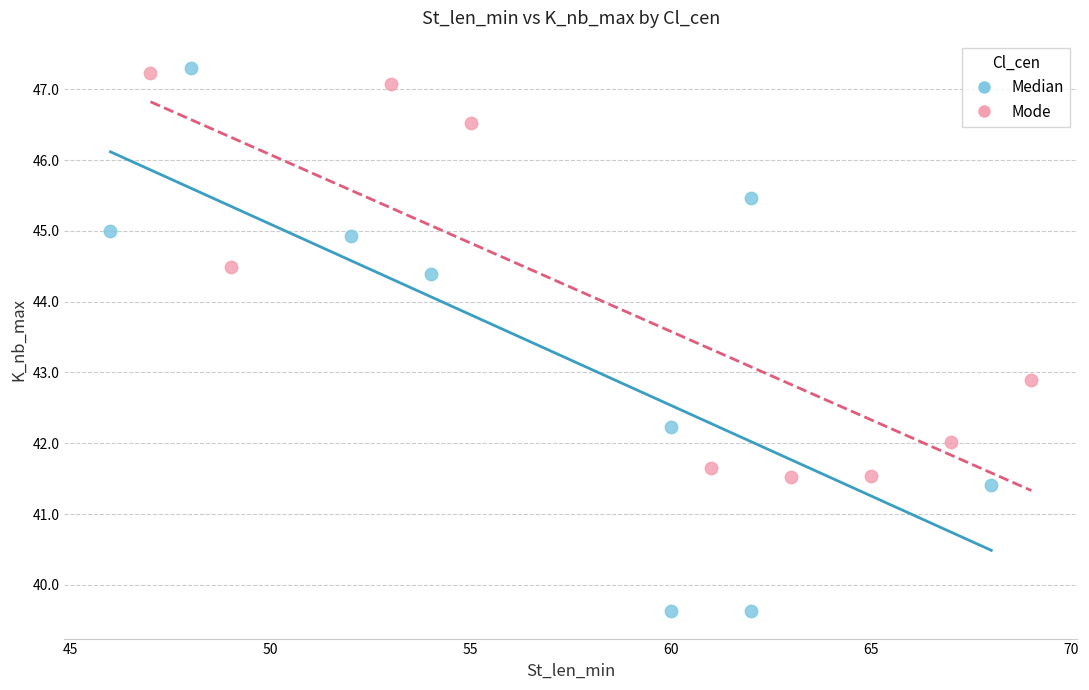

Which series contains the highest Y value?

Median